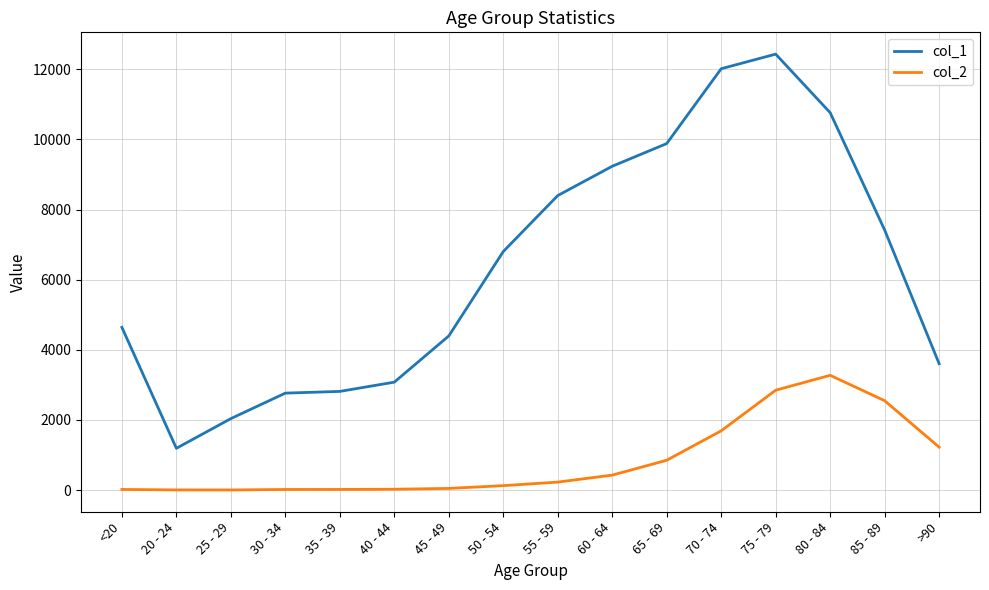

At which label does col_1 reach its peak?

75 - 79